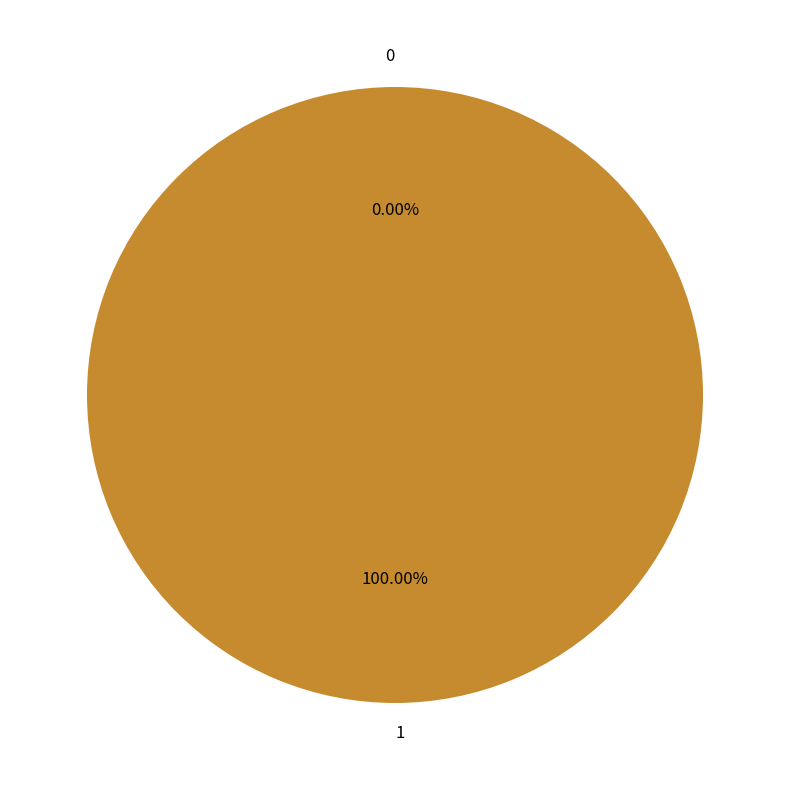

The 0 slice represents 1% of the pie. True or false?

False